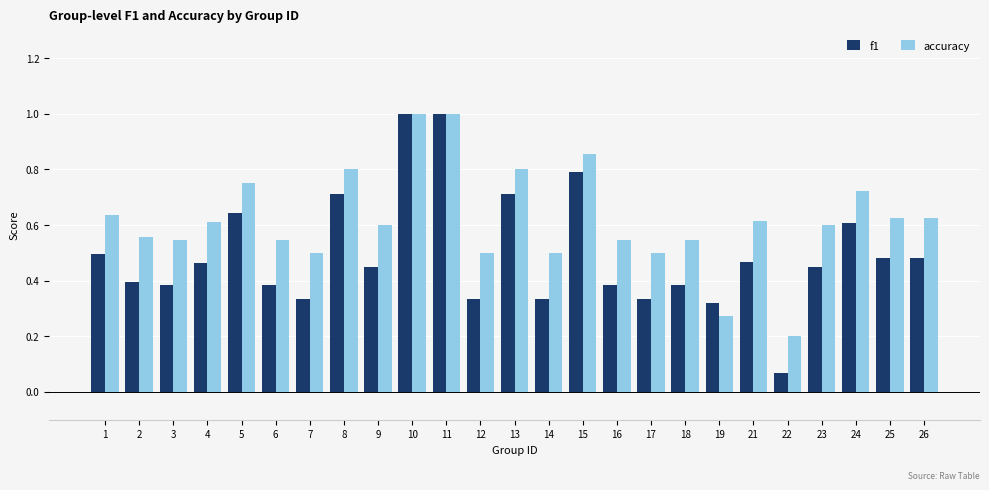

Which series has the largest total across all categories?

accuracy